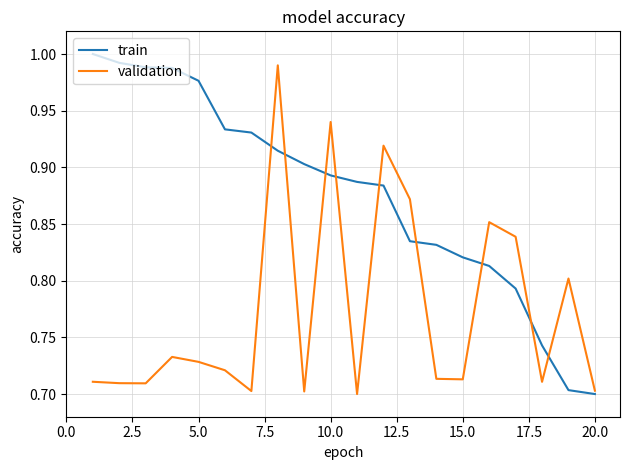

Which series has the largest total across all categories?

train